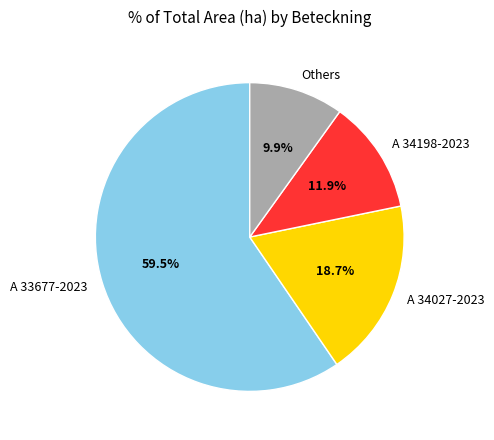

The A 33677-2023 slice represents 72% of the pie. True or false?

False